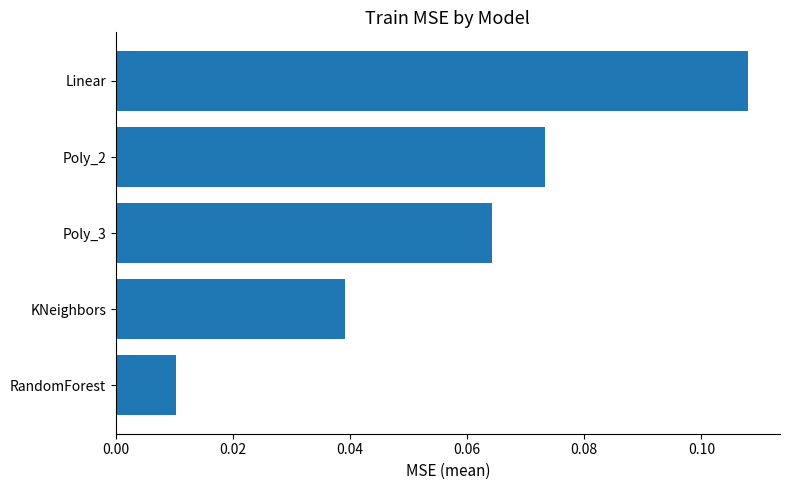

Rank the categories by value from lowest to highest.

RandomForest, KNeighbors, Poly_3, Poly_2, Linear